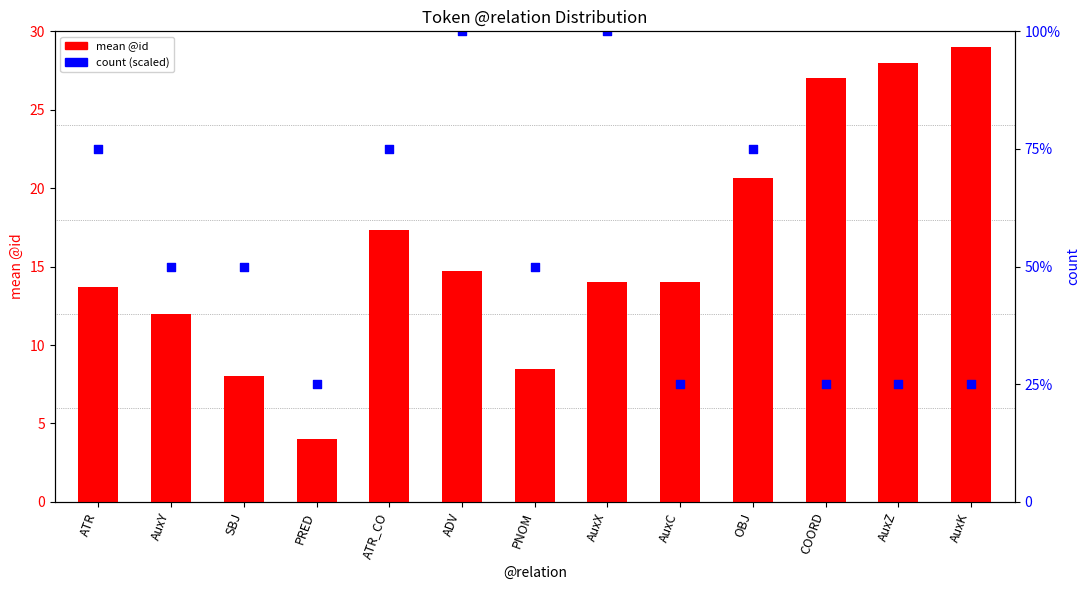

Which series has the widest spread of Y values?

mean @id